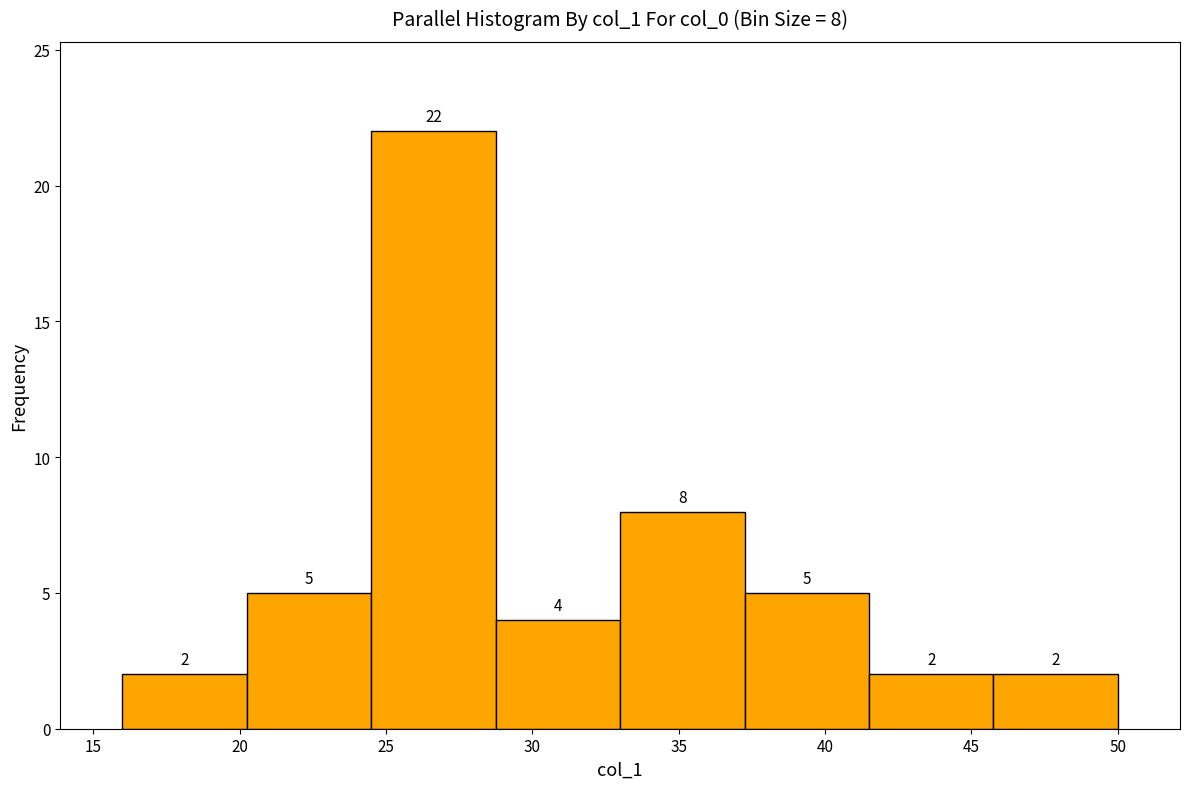

Which range on the x-axis has the tallest bar?

24.50 to 28.75